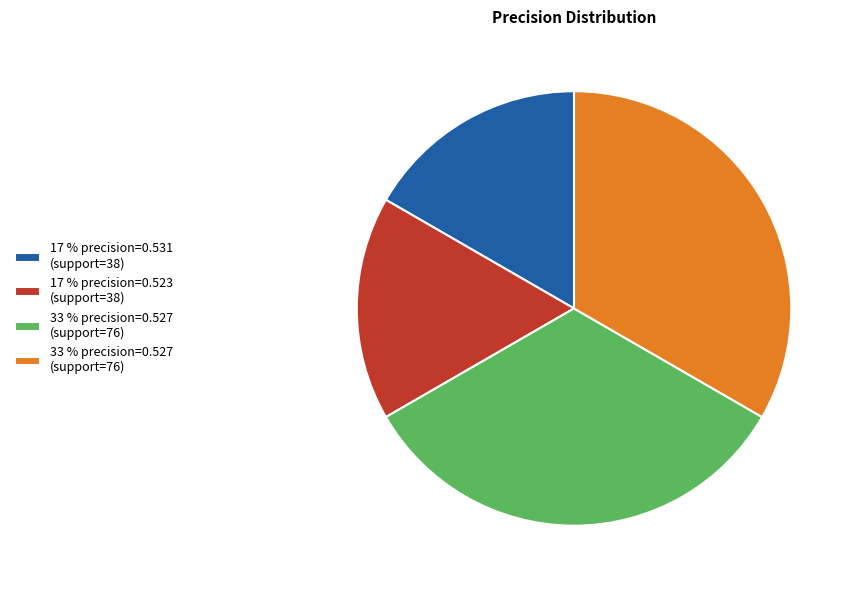

Is there a majority slice in this chart?

No